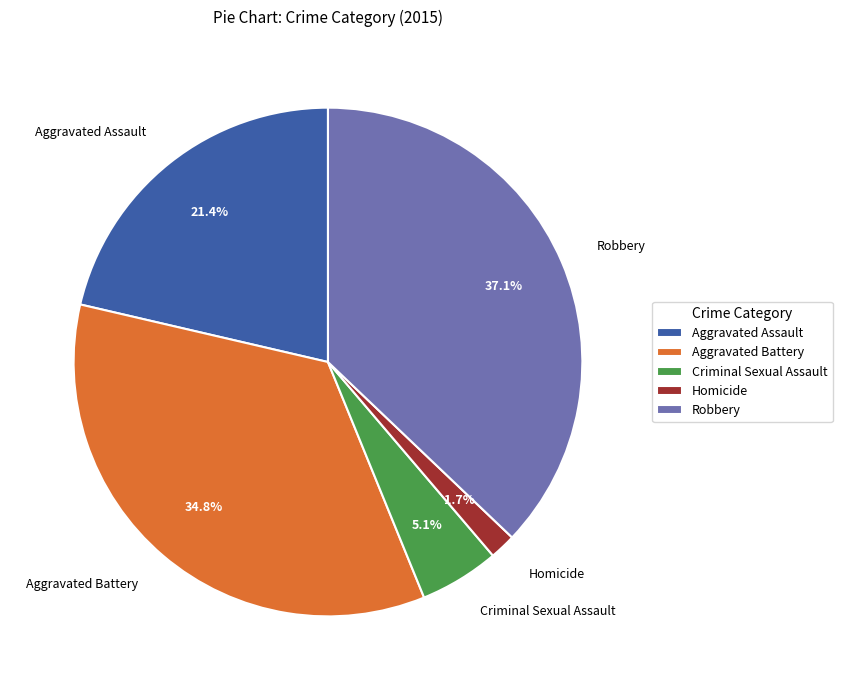

Do Aggravated Battery and Aggravated Assault together represent more than half of the pie?

Yes